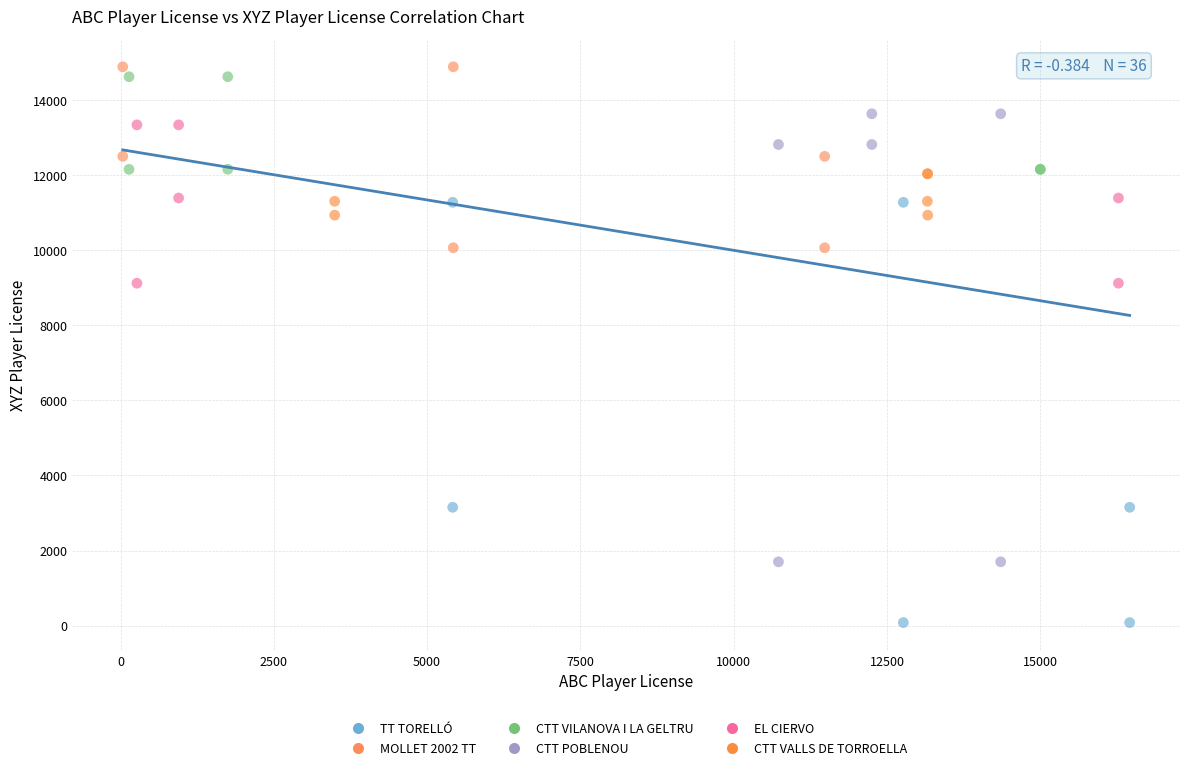

Which series reaches the minimum Y coordinate?

TT TORELLÓ